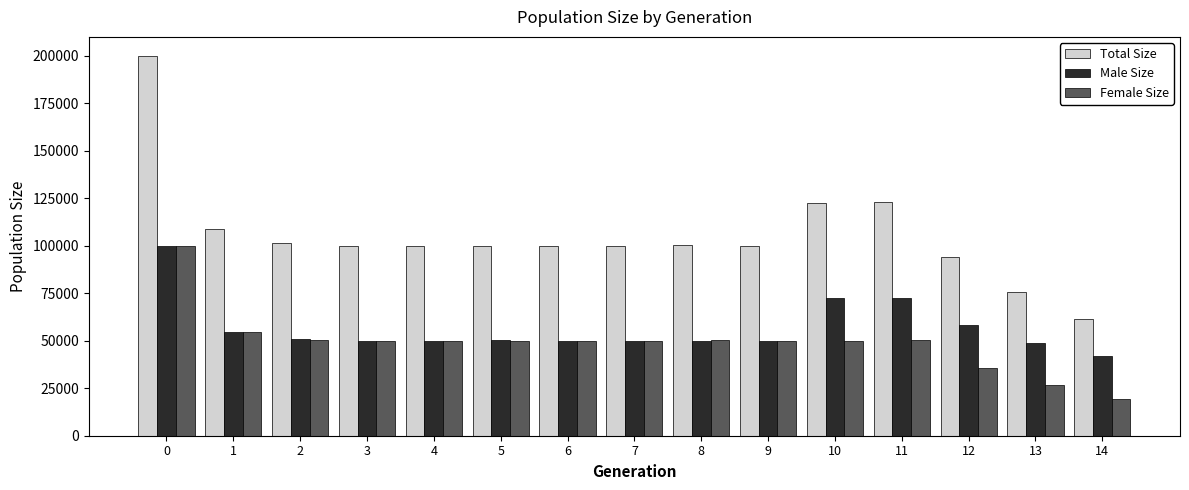

Count the number of categories in the chart.

15